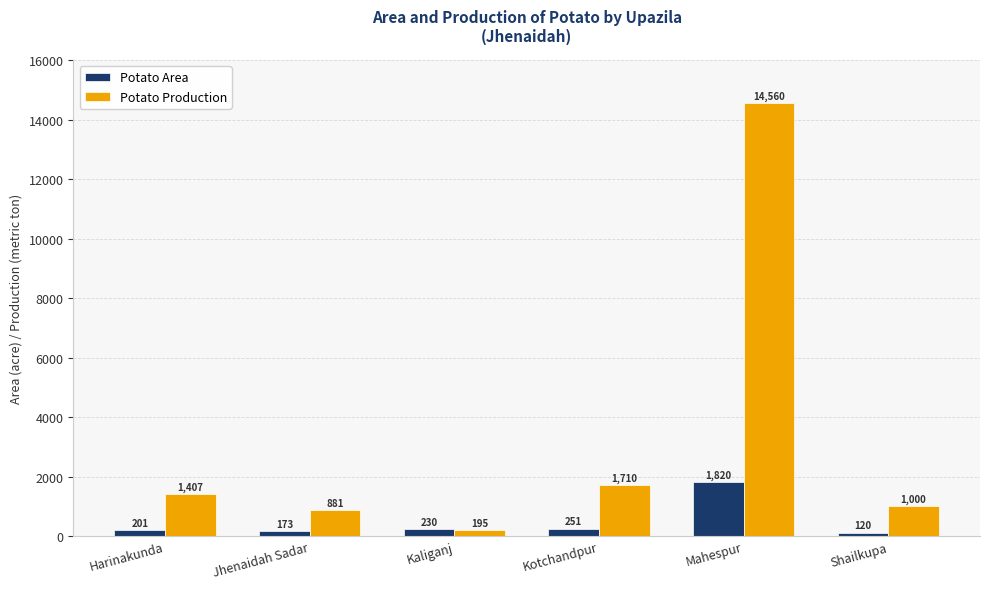

Reading left to right, what are all the values shown in this chart?

Potato Area: 201	173	230	251	1820	120
Potato Production: 1407	881	195	1710	14560	1000